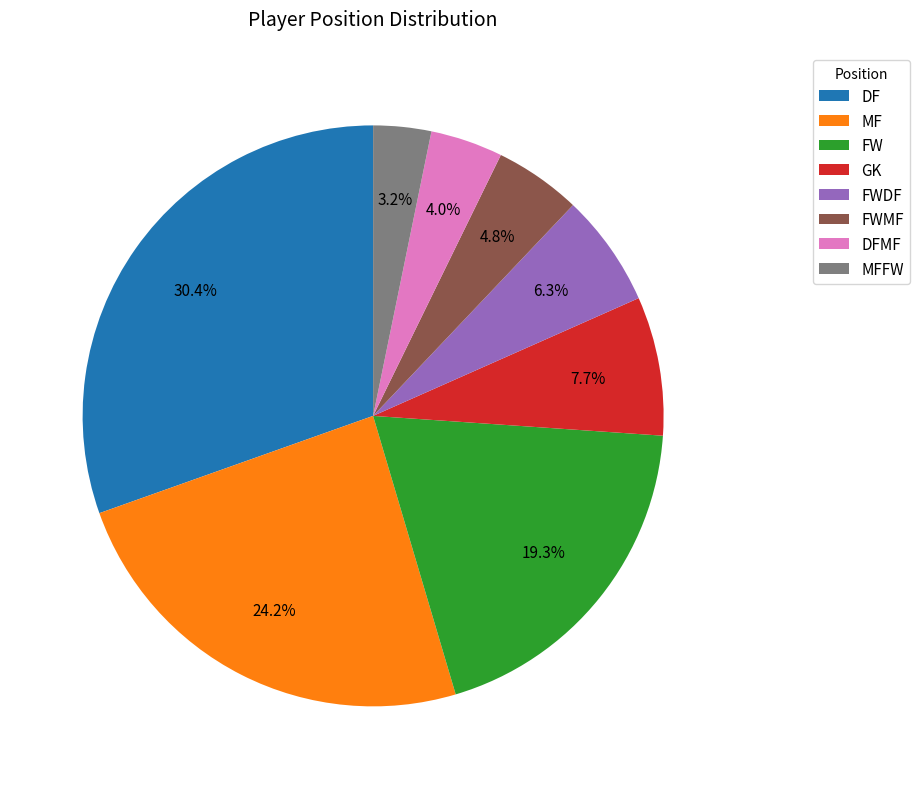

Between MF and GK, which is larger?

MF